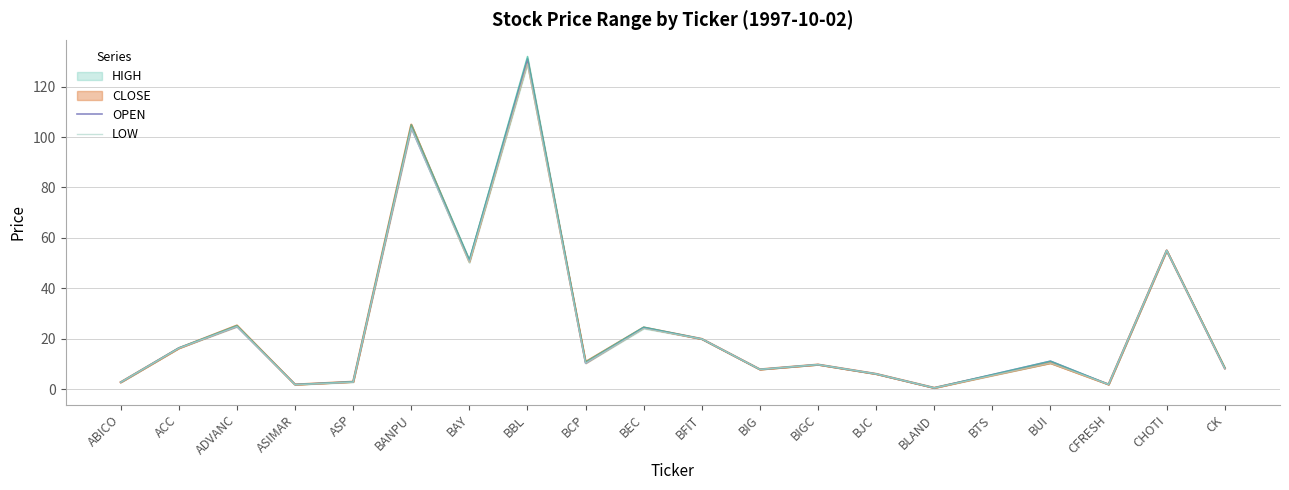

In OPEN, how many points are lower than both neighbors (excluding endpoints)?

6